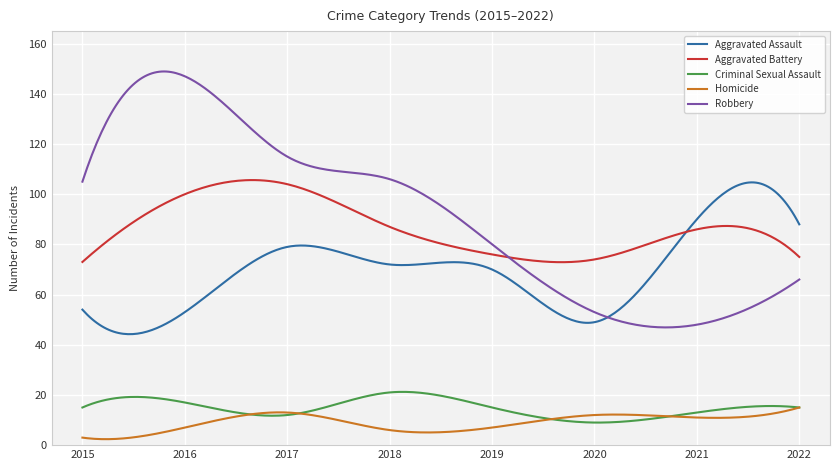

Which series has the largest range (max minus min)?

Robbery